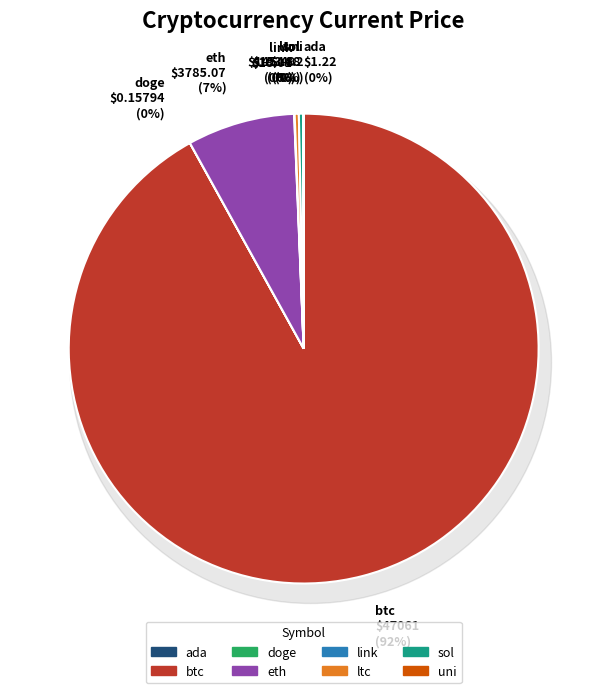

How many segments does this pie chart have?

8